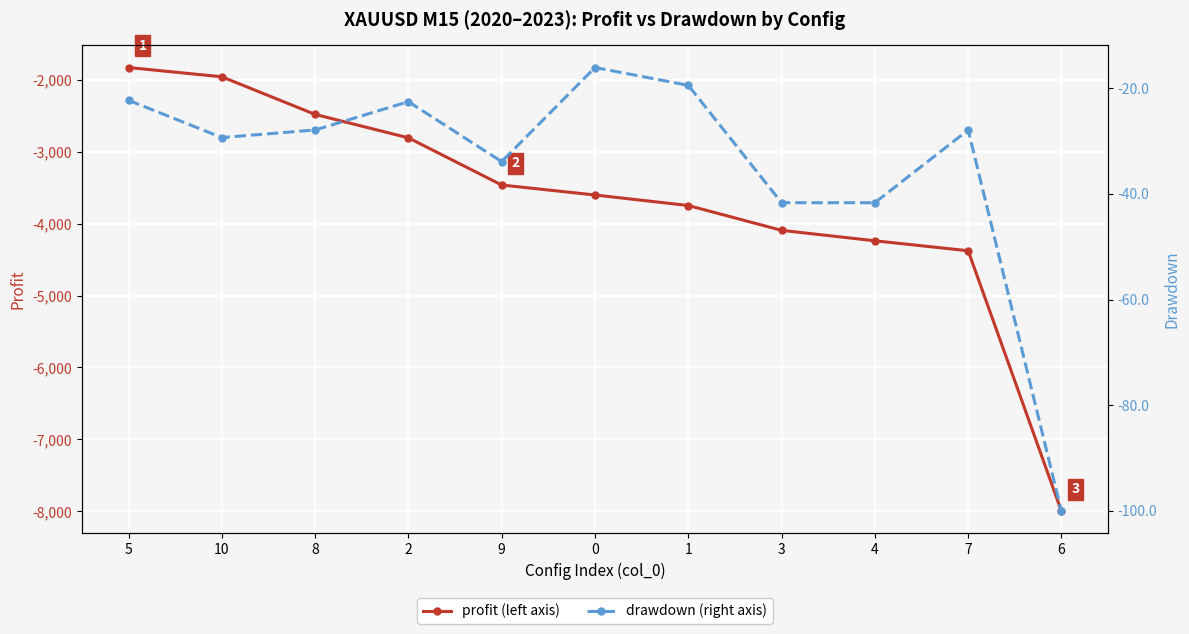

Which series changed the most between 8 and 9?

profit